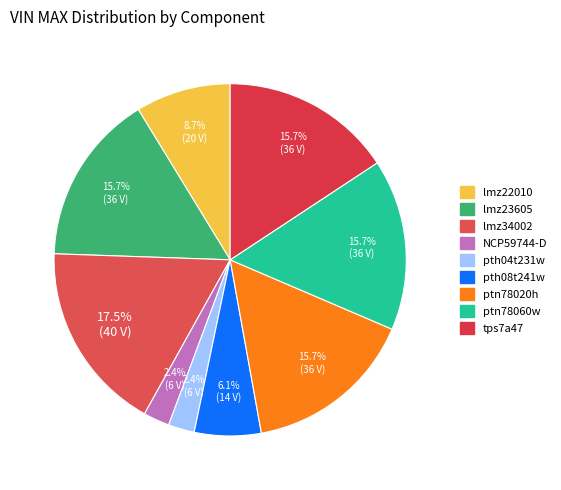

What is the ratio of the value at lmz23605 to the value at lmz34002?

0.9